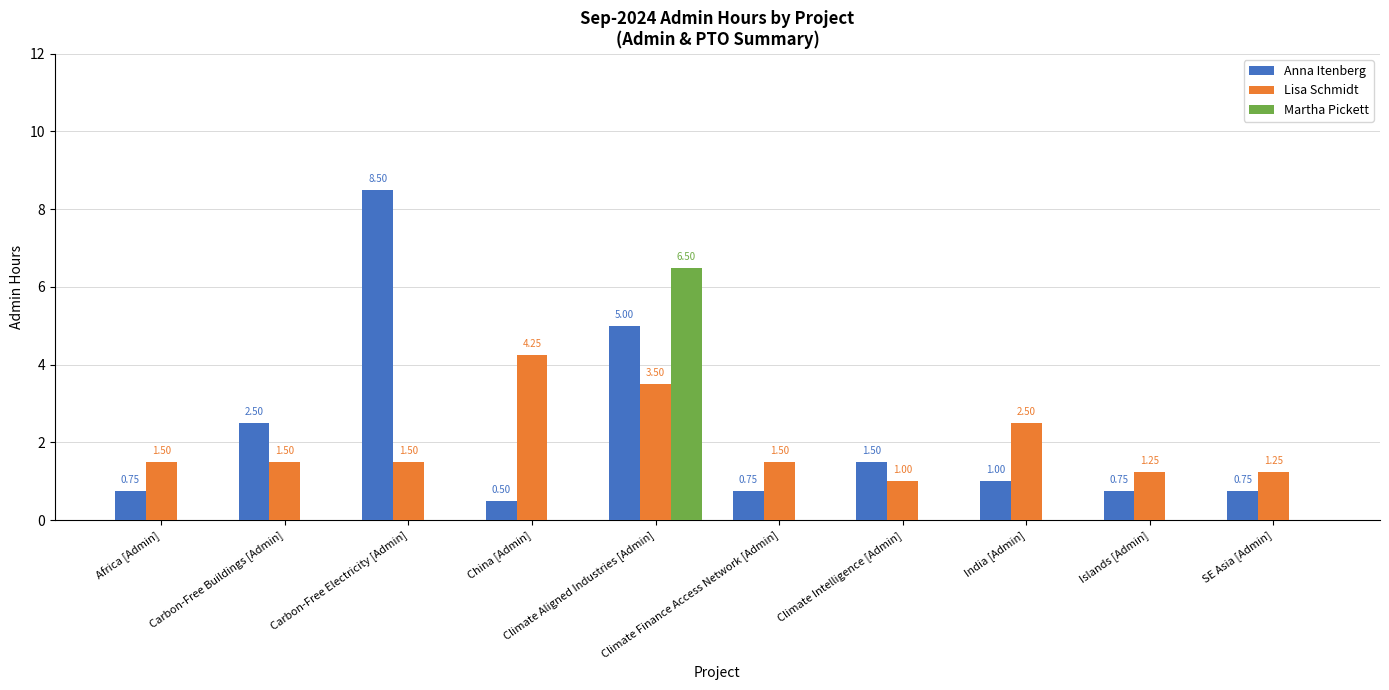

How many Martha Pickett values are between 0 and 1?

9